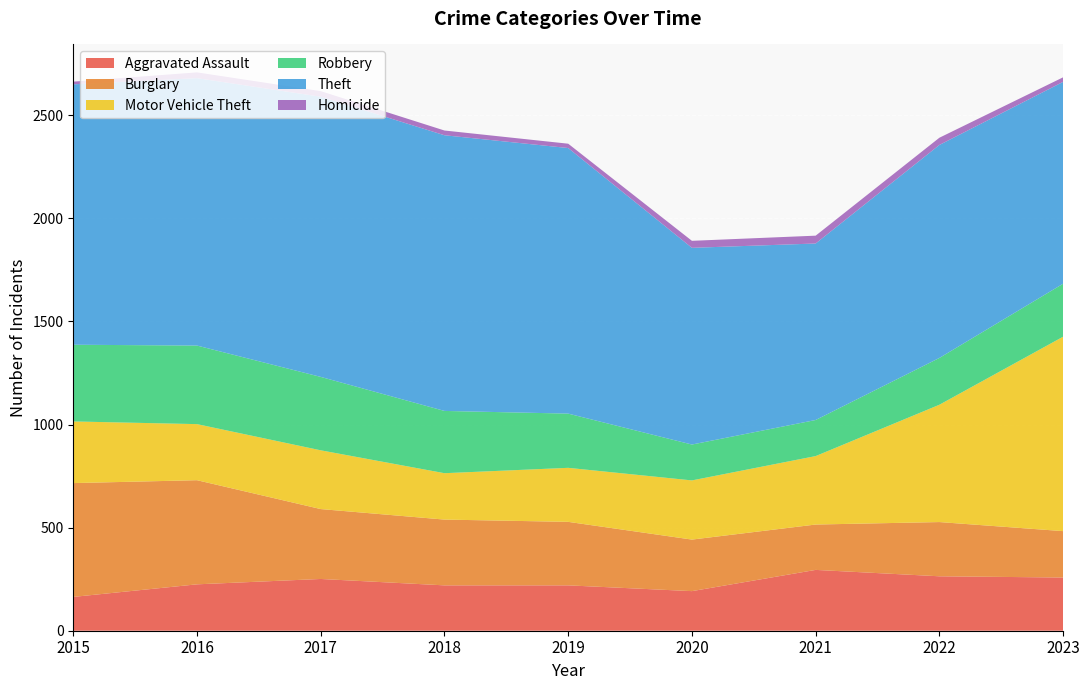

Reading left to right, what are all the values shown in this chart?

Aggravated Assault: 2015=164	2016=225	2017=251	2018=220	2019=220	2020=192	2021=295	2022=264	2023=258
Burglary: 2015=552	2016=505	2017=339	2018=319	2019=308	2020=250	2021=220	2022=263	2023=225
Motor Vehicle Theft: 2015=299	2016=272	2017=285	2018=225	2019=262	2020=287	2021=332	2022=569	2023=943
Robbery: 2015=372	2016=381	2017=356	2018=302	2019=263	2020=174	2021=175	2022=227	2023=257
Theft: 2015=1263	2016=1297	2017=1359	2018=1337	2019=1288	2020=954	2021=856	2022=1033	2023=979
Homicide: 2015=13	2016=28	2017=27	2018=23	2019=21	2020=34	2021=38	2022=35	2023=22